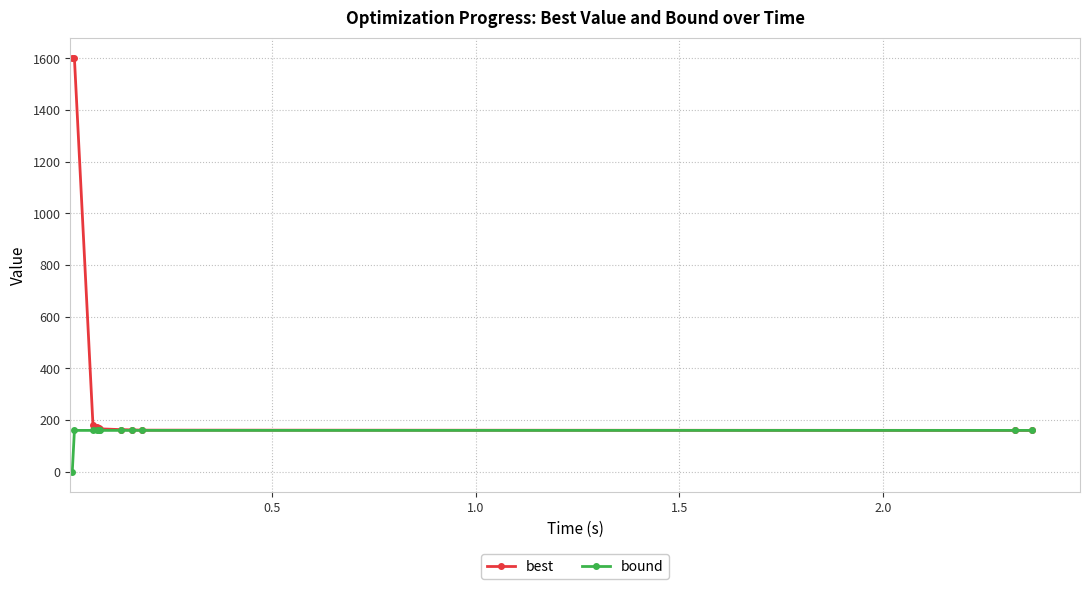

Which series has the widest spread of values?

best